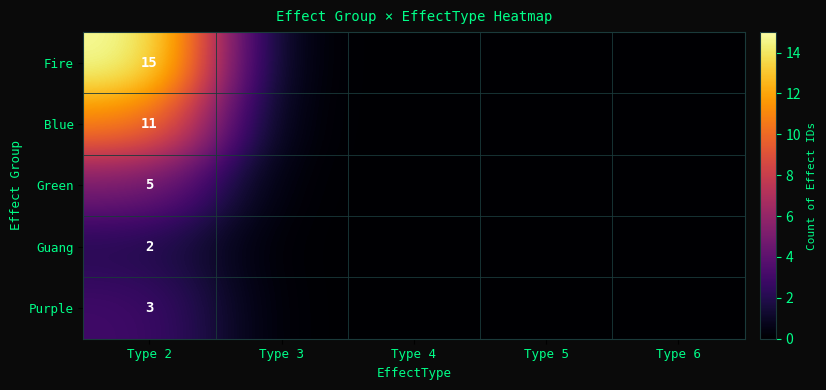

What is the total value across all series at Type 2?

36